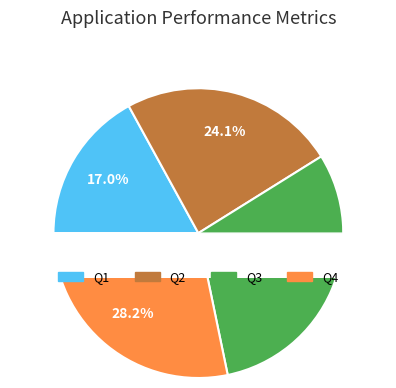

To the nearest percent, what is the difference between the Q3 and Q4 slice percentages?

2%